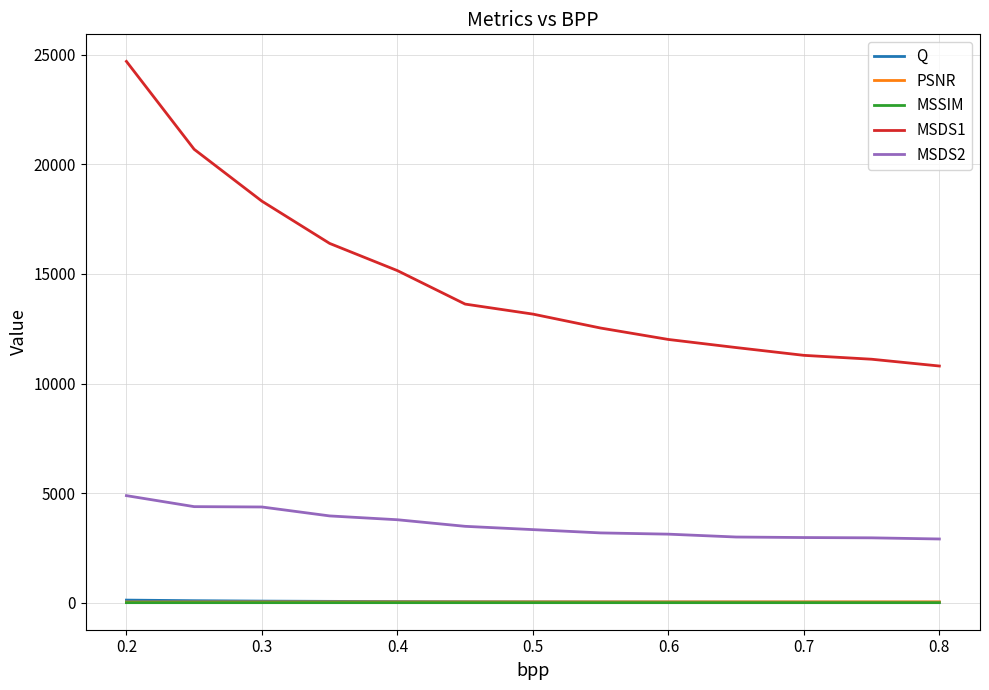

Which series has the widest spread of values?

MSDS1